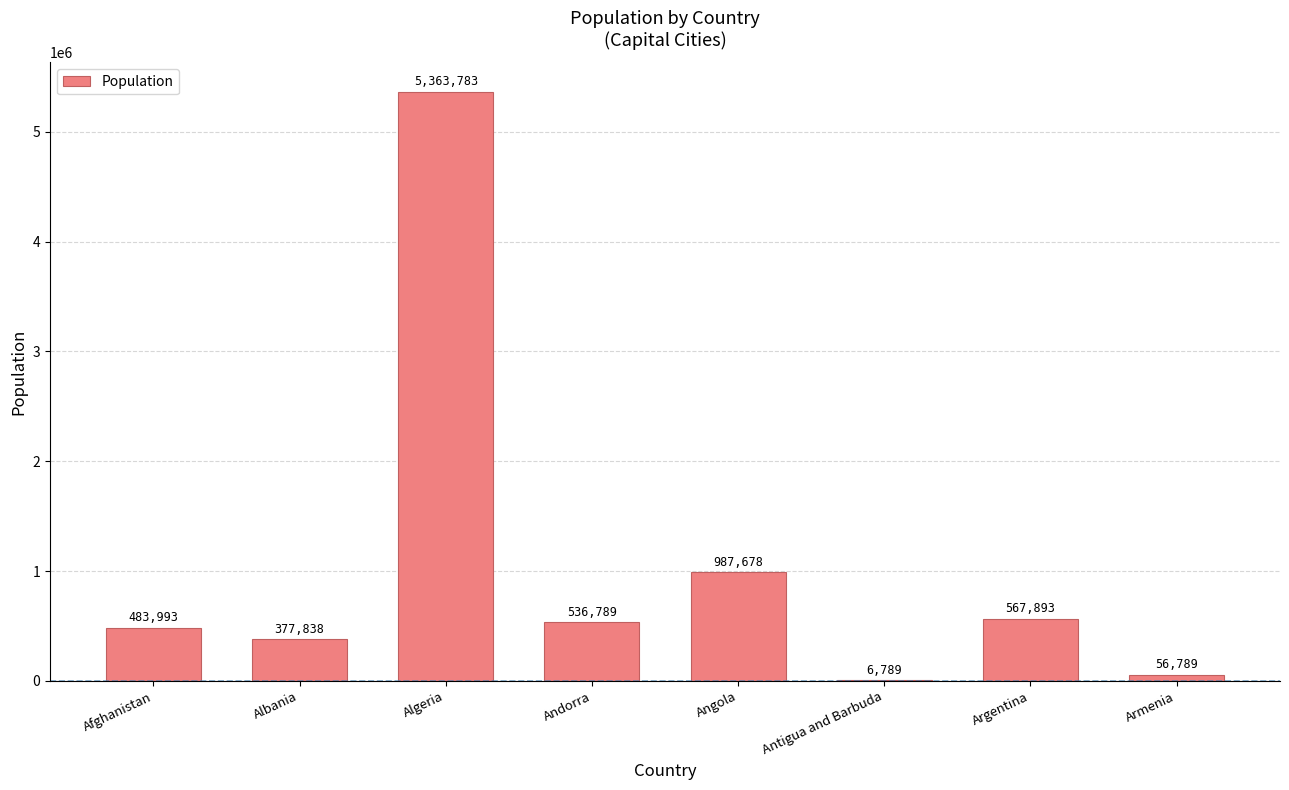

What is the average value?

1047694